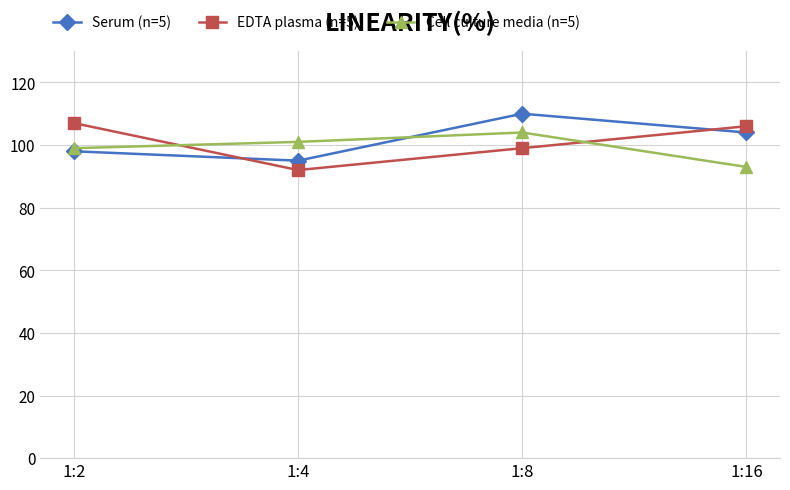

How many interior local peaks does the Cell culture media (n=5) series have?

1